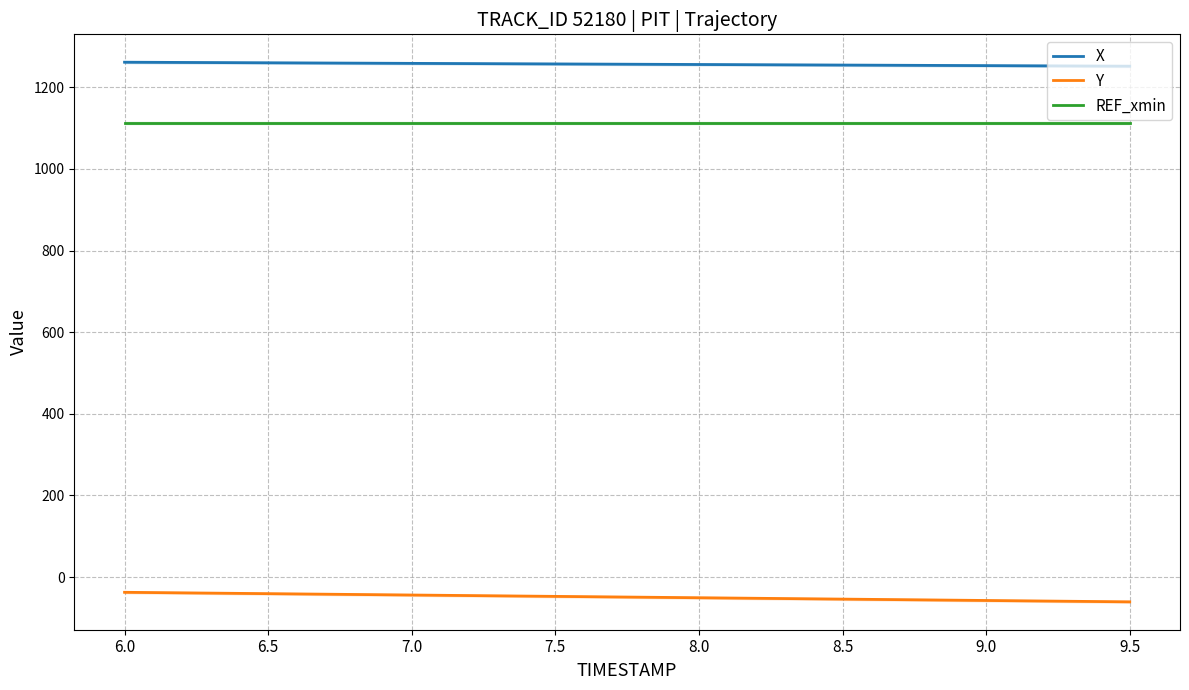

Between 6.5 and 7.0, which series saw the biggest shift?

Y